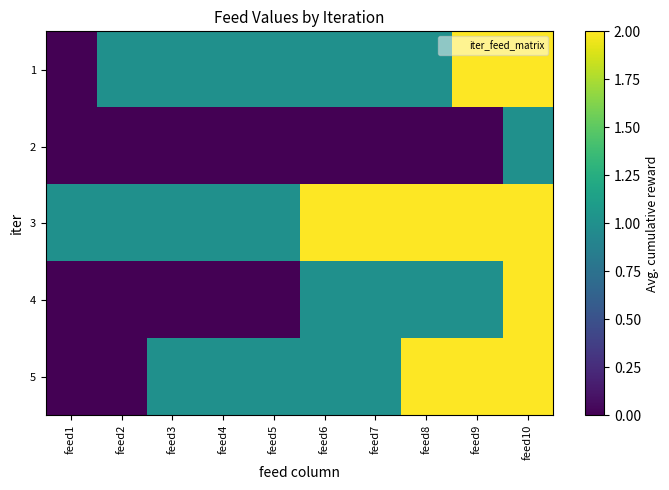

Reading left to right, extract all data points from this chart.

1: feed1=0	feed2=1	feed3=1	feed4=1	feed5=1	feed6=1	feed7=1	feed8=1	feed9=2	feed10=2
2: feed1=0	feed2=0	feed3=0	feed4=0	feed5=0	feed6=0	feed7=0	feed8=0	feed9=0	feed10=1
3: feed1=1	feed2=1	feed3=1	feed4=1	feed5=1	feed6=2	feed7=2	feed8=2	feed9=2	feed10=2
4: feed1=0	feed2=0	feed3=0	feed4=0	feed5=0	feed6=1	feed7=1	feed8=1	feed9=1	feed10=2
5: feed1=0	feed2=0	feed3=1	feed4=1	feed5=1	feed6=1	feed7=1	feed8=2	feed9=2	feed10=2